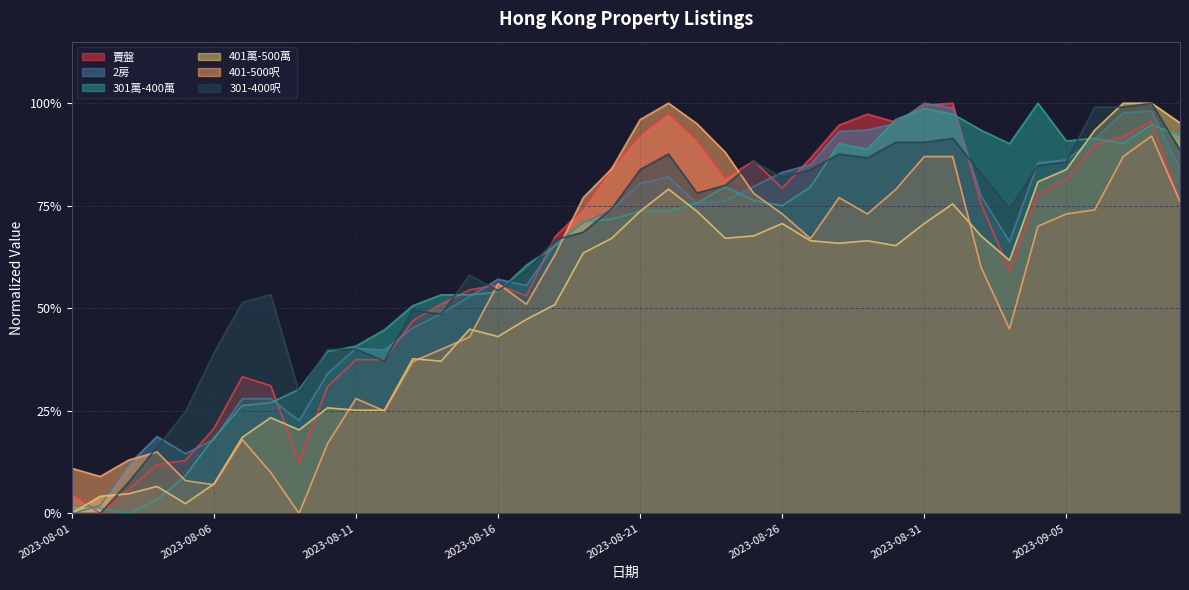

Reading left to right, transcribe all the data shown in this chart.

賣盤: 2023-08-01=0.0	2023-08-02=0.0	2023-08-03=0.1	2023-08-04=0.1	2023-08-05=0.1	2023-08-06=0.2	2023-08-07=0.3	2023-08-08=0.3	2023-08-09=0.1	2023-08-10=0.3	2023-08-11=0.4	2023-08-12=0.4	2023-08-13=0.5	2023-08-14=0.5	2023-08-15=0.5	2023-08-16=0.6	2023-08-17=0.5	2023-08-18=0.7	2023-08-19=0.7	2023-08-20=0.8	2023-08-21=0.9	2023-08-22=1.0	2023-08-23=0.9	2023-08-24=0.8	2023-08-25=0.9	2023-08-26=0.8	2023-08-27=0.9	2023-08-28=0.9	2023-08-29=1.0	2023-08-30=1.0	2023-08-31=1.0	2023-09-01=1.0	2023-09-02=0.8	2023-09-03=0.6	2023-09-04=0.8	2023-09-05=0.8	2023-09-06=0.9	2023-09-07=0.9	2023-09-08=1.0	2023-09-09=0.8
2房: 2023-08-01=0.0	2023-08-02=0.0	2023-08-03=0.1	2023-08-04=0.2	2023-08-05=0.1	2023-08-06=0.2	2023-08-07=0.3	2023-08-08=0.3	2023-08-09=0.2	2023-08-10=0.3	2023-08-11=0.4	2023-08-12=0.4	2023-08-13=0.5	2023-08-14=0.5	2023-08-15=0.5	2023-08-16=0.6	2023-08-17=0.6	2023-08-18=0.7	2023-08-19=0.7	2023-08-20=0.7	2023-08-21=0.8	2023-08-22=0.8	2023-08-23=0.8	2023-08-24=0.8	2023-08-25=0.8	2023-08-26=0.8	2023-08-27=0.9	2023-08-28=0.9	2023-08-29=0.9	2023-08-30=1.0	2023-08-31=1.0	2023-09-01=1.0	2023-09-02=0.8	2023-09-03=0.7	2023-09-04=0.9	2023-09-05=0.9	2023-09-06=0.9	2023-09-07=1.0	2023-09-08=1.0	2023-09-09=0.8
301萬-400萬: 2023-08-01=0.0	2023-08-02=0.0	2023-08-03=0.0	2023-08-04=0.0	2023-08-05=0.1	2023-08-06=0.2	2023-08-07=0.3	2023-08-08=0.3	2023-08-09=0.3	2023-08-10=0.4	2023-08-11=0.4	2023-08-12=0.4	2023-08-13=0.5	2023-08-14=0.5	2023-08-15=0.5	2023-08-16=0.5	2023-08-17=0.6	2023-08-18=0.7	2023-08-19=0.7	2023-08-20=0.7	2023-08-21=0.7	2023-08-22=0.7	2023-08-23=0.8	2023-08-24=0.8	2023-08-25=0.8	2023-08-26=0.8	2023-08-27=0.8	2023-08-28=0.9	2023-08-29=0.9	2023-08-30=1.0	2023-08-31=1.0	2023-09-01=1.0	2023-09-02=0.9	2023-09-03=0.9	2023-09-04=1.0	2023-09-05=0.9	2023-09-06=0.9	2023-09-07=0.9	2023-09-08=0.9	2023-09-09=0.9
401萬-500萬: 2023-08-01=0.0	2023-08-02=0.0	2023-08-03=0.0	2023-08-04=0.1	2023-08-05=0.0	2023-08-06=0.1	2023-08-07=0.2	2023-08-08=0.2	2023-08-09=0.2	2023-08-10=0.3	2023-08-11=0.3	2023-08-12=0.3	2023-08-13=0.4	2023-08-14=0.4	2023-08-15=0.4	2023-08-16=0.4	2023-08-17=0.5	2023-08-18=0.5	2023-08-19=0.6	2023-08-20=0.7	2023-08-21=0.7	2023-08-22=0.8	2023-08-23=0.7	2023-08-24=0.7	2023-08-25=0.7	2023-08-26=0.7	2023-08-27=0.7	2023-08-28=0.7	2023-08-29=0.7	2023-08-30=0.7	2023-08-31=0.7	2023-09-01=0.8	2023-09-02=0.7	2023-09-03=0.6	2023-09-04=0.8	2023-09-05=0.8	2023-09-06=0.9	2023-09-07=1.0	2023-09-08=1.0	2023-09-09=1.0
401-500呎: 2023-08-01=0.1	2023-08-02=0.1	2023-08-03=0.1	2023-08-04=0.1	2023-08-05=0.1	2023-08-06=0.1	2023-08-07=0.2	2023-08-08=0.1	2023-08-09=0.0	2023-08-10=0.2	2023-08-11=0.3	2023-08-12=0.2	2023-08-13=0.4	2023-08-14=0.4	2023-08-15=0.4	2023-08-16=0.6	2023-08-17=0.5	2023-08-18=0.6	2023-08-19=0.8	2023-08-20=0.8	2023-08-21=1.0	2023-08-22=1.0	2023-08-23=0.9	2023-08-24=0.9	2023-08-25=0.8	2023-08-26=0.7	2023-08-27=0.7	2023-08-28=0.8	2023-08-29=0.7	2023-08-30=0.8	2023-08-31=0.9	2023-09-01=0.9	2023-09-02=0.6	2023-09-03=0.5	2023-09-04=0.7	2023-09-05=0.7	2023-09-06=0.7	2023-09-07=0.9	2023-09-08=0.9	2023-09-09=0.8
301-400呎: 2023-08-01=0.0	2023-08-02=0.0	2023-08-03=0.1	2023-08-04=0.2	2023-08-05=0.2	2023-08-06=0.4	2023-08-07=0.5	2023-08-08=0.5	2023-08-09=0.3	2023-08-10=0.4	2023-08-11=0.4	2023-08-12=0.4	2023-08-13=0.5	2023-08-14=0.5	2023-08-15=0.6	2023-08-16=0.5	2023-08-17=0.6	2023-08-18=0.7	2023-08-19=0.7	2023-08-20=0.7	2023-08-21=0.8	2023-08-22=0.9	2023-08-23=0.8	2023-08-24=0.8	2023-08-25=0.9	2023-08-26=0.8	2023-08-27=0.8	2023-08-28=0.9	2023-08-29=0.9	2023-08-30=0.9	2023-08-31=0.9	2023-09-01=0.9	2023-09-02=0.8	2023-09-03=0.7	2023-09-04=0.8	2023-09-05=0.9	2023-09-06=1.0	2023-09-07=1.0	2023-09-08=1.0	2023-09-09=0.9